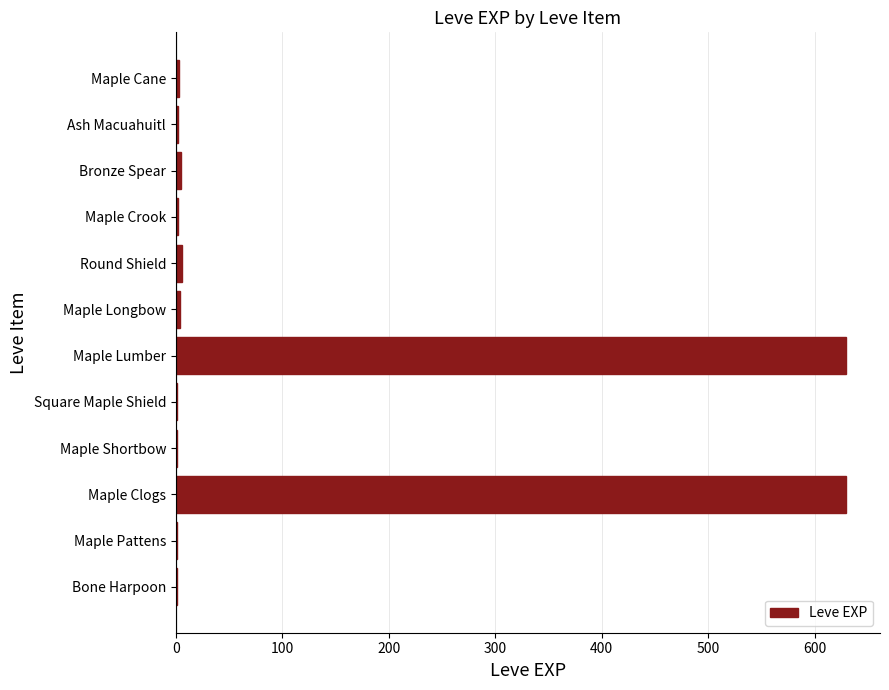

What is the maximum value shown in the chart?

630